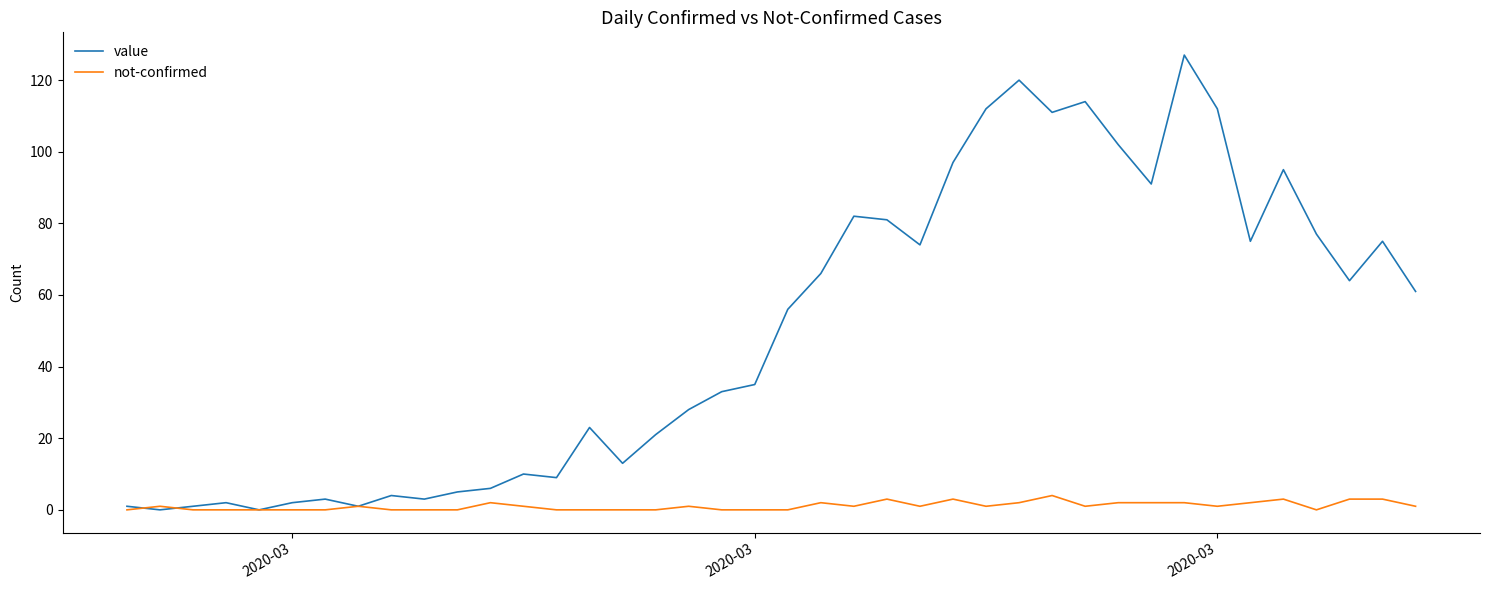

What is the maximum value shown in the chart?

127